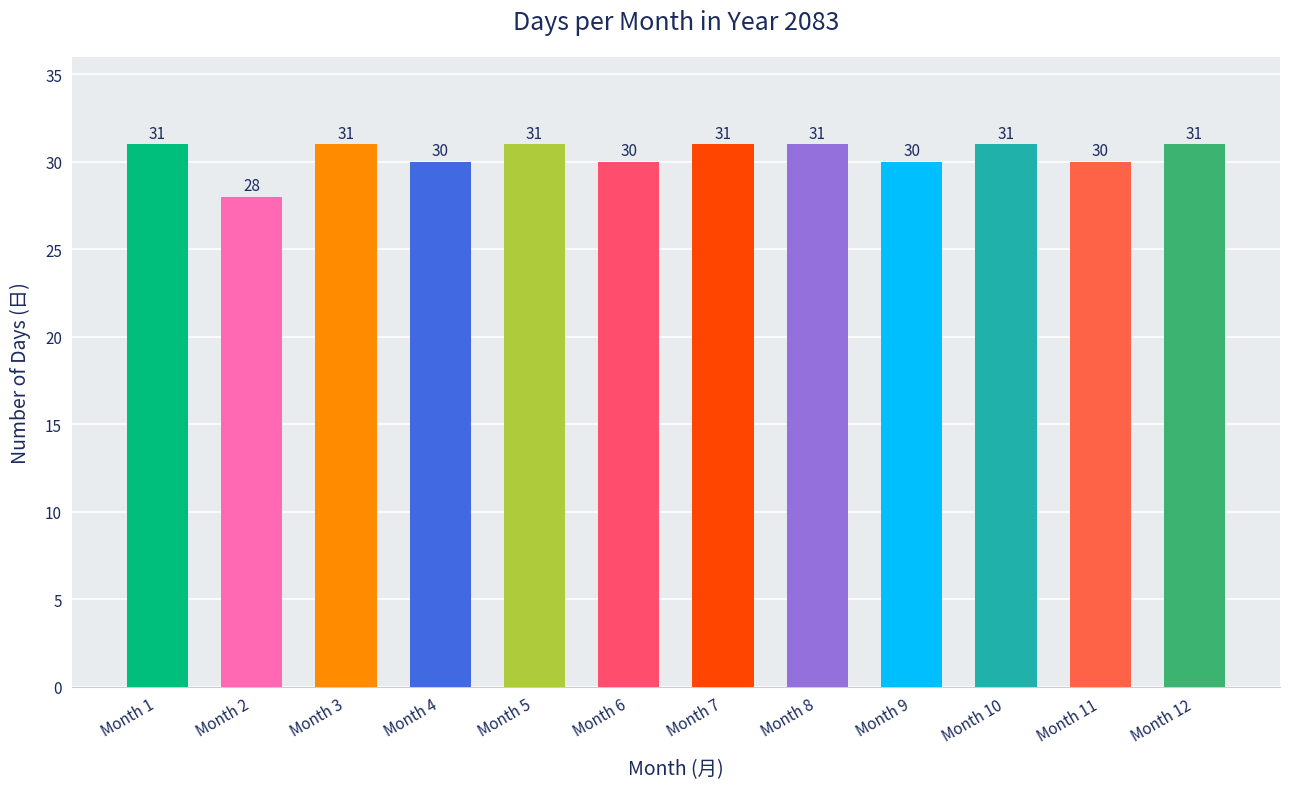

True or false: the data shows 31 at Month 10.

True